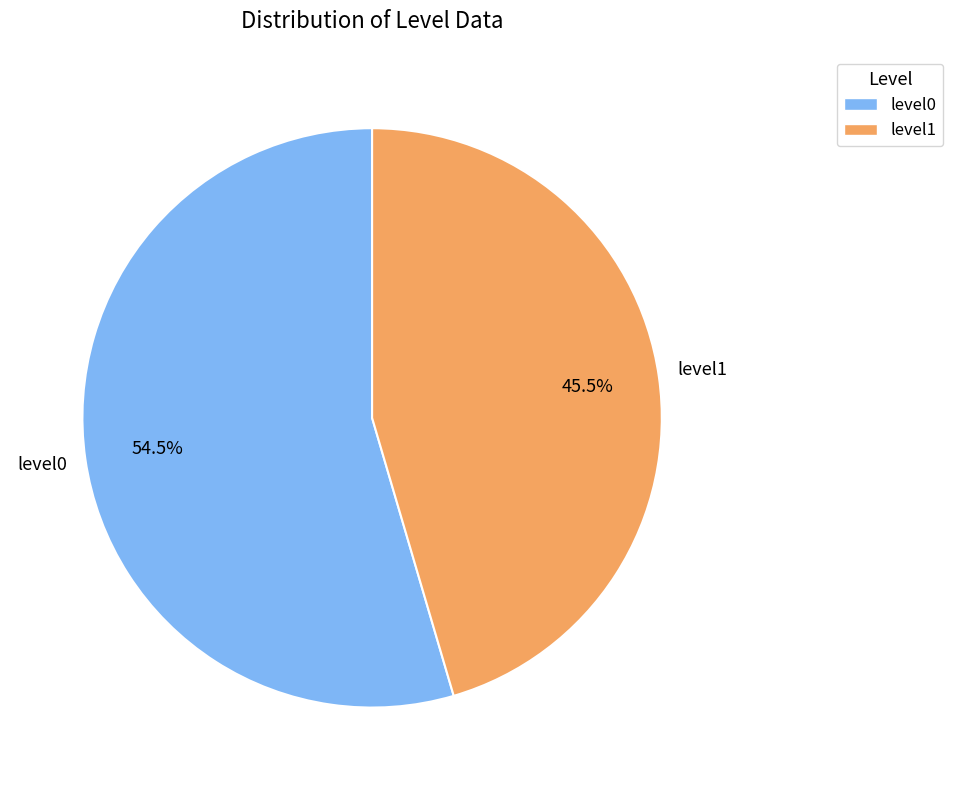

Which category has the smallest portion of the pie?

level1